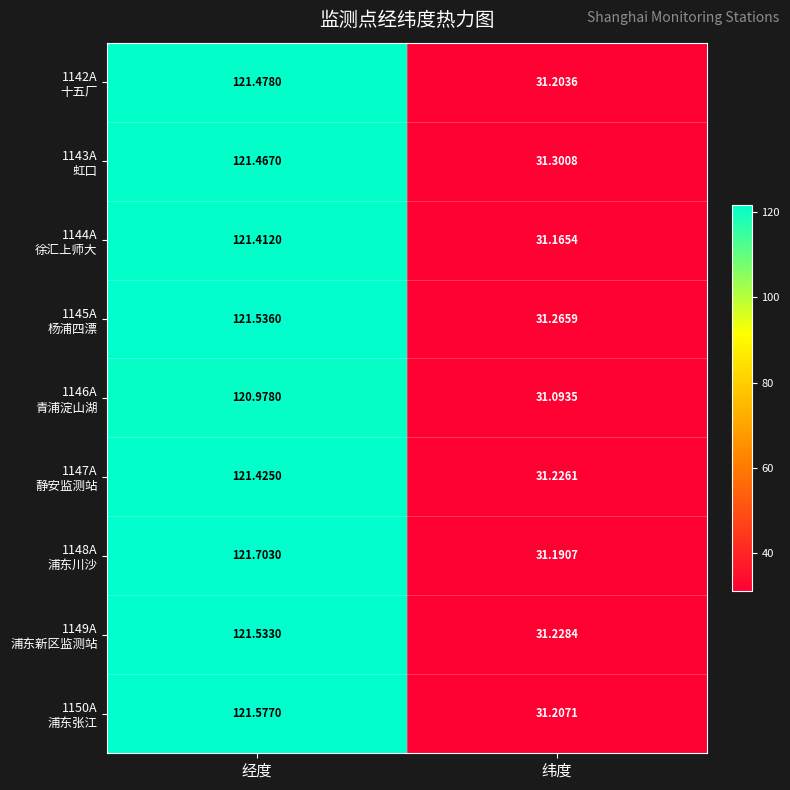

Which category has the lowest value across all series?

纬度